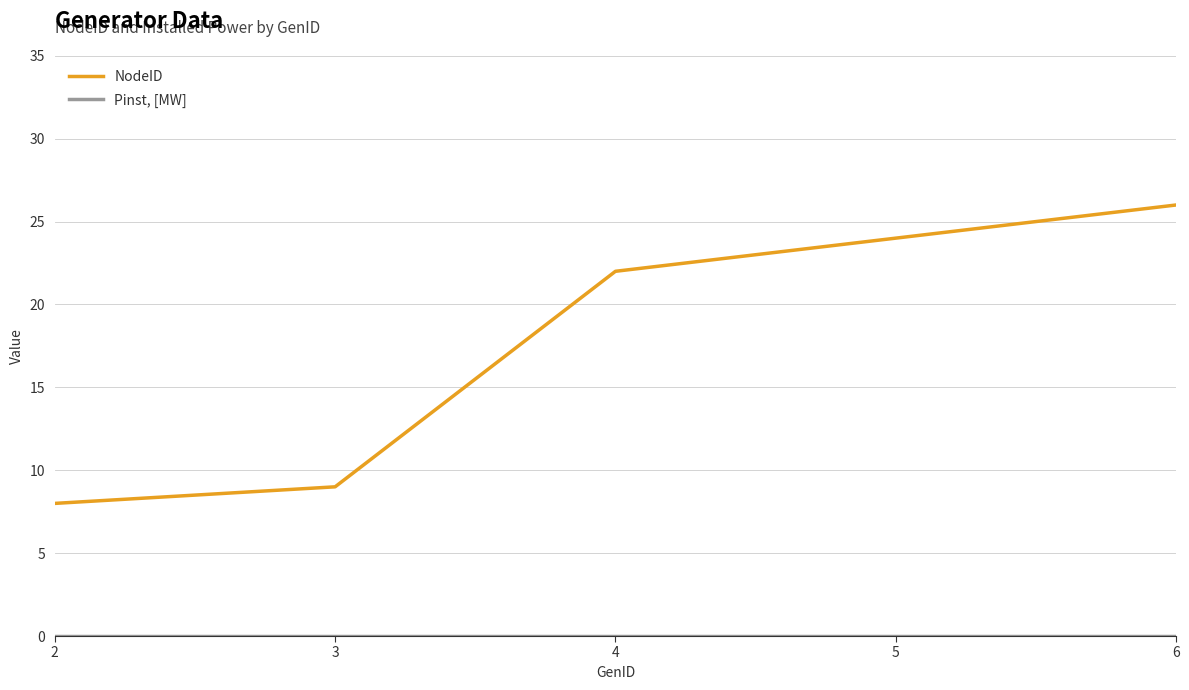

Rank the categories by NodeID value from highest to lowest.

6, 5, 4, 3, 2